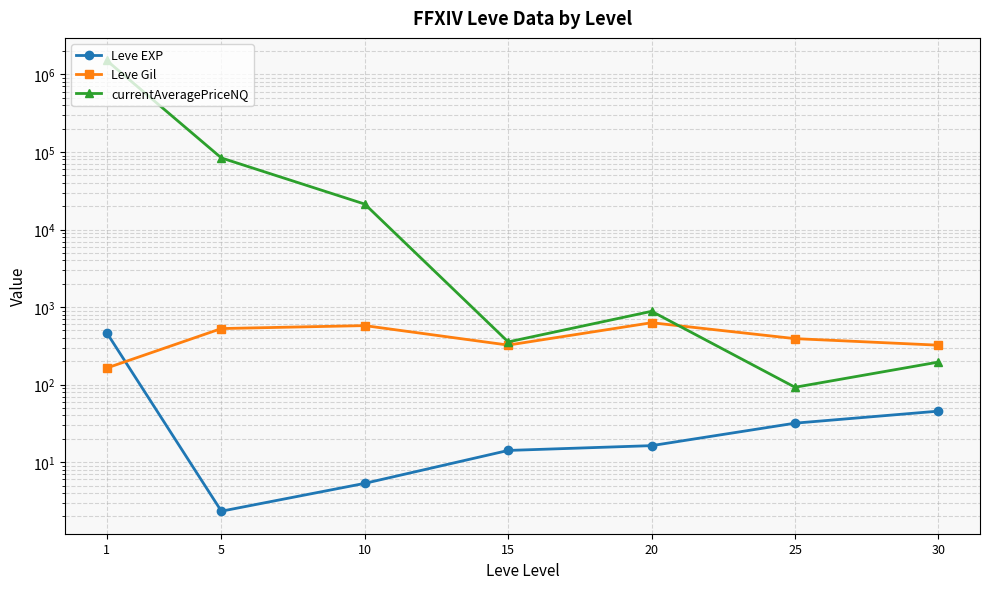

Does the chart have visible grid lines?

Yes